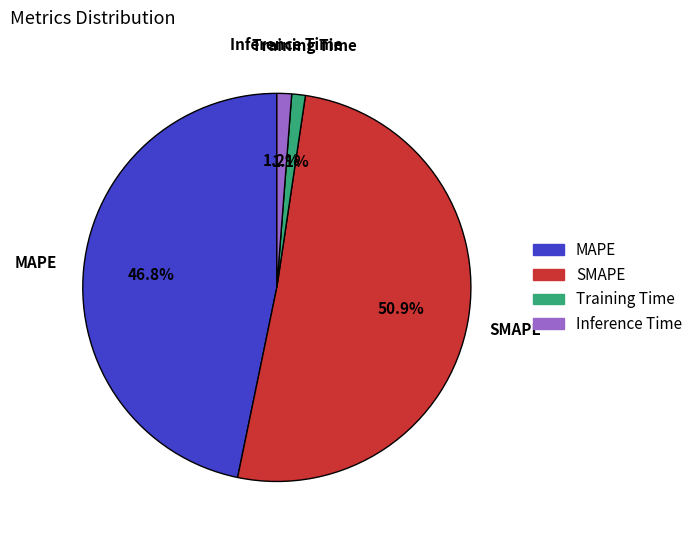

What is the largest slice in the pie chart?

SMAPE